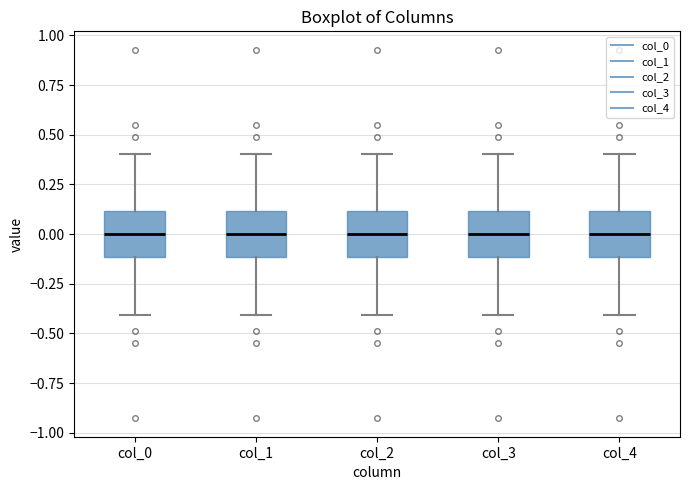

Reading left to right, read every box against the y-axis: the position of its median line, the range the box covers, and the ends of its whiskers. The values are not printed on the chart, so give them approximately, as read against the axis.

col_0: median 0.0, box -0.1 to 0.1, whiskers -0.4 to 0.4
col_1: median 0.0, box -0.1 to 0.1, whiskers -0.4 to 0.4
col_2: median 0.0, box -0.1 to 0.1, whiskers -0.4 to 0.4
col_3: median 0.0, box -0.1 to 0.1, whiskers -0.4 to 0.4
col_4: median 0.0, box -0.1 to 0.1, whiskers -0.4 to 0.4